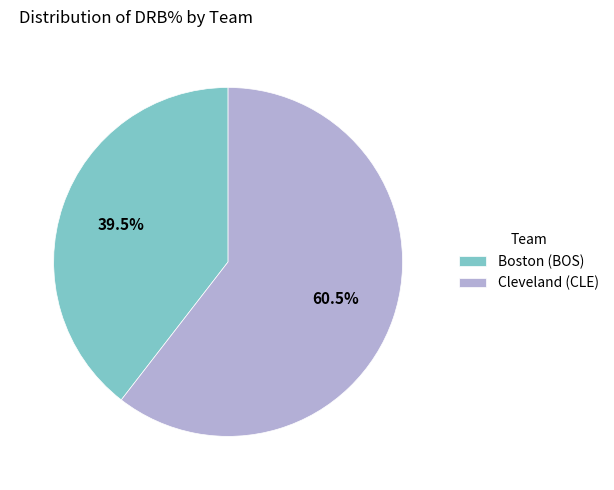

Which has a higher value, Cleveland (CLE) or Boston (BOS)?

Cleveland (CLE)